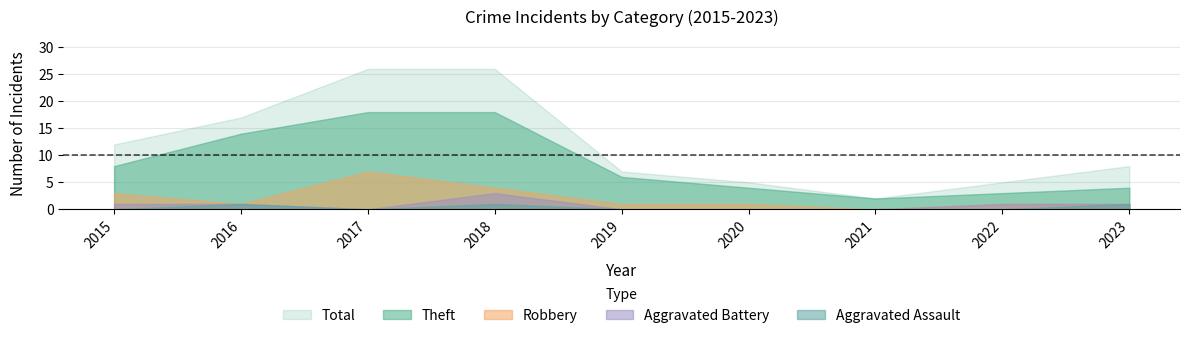

Does the chart display data point markers on the line(s)?

No